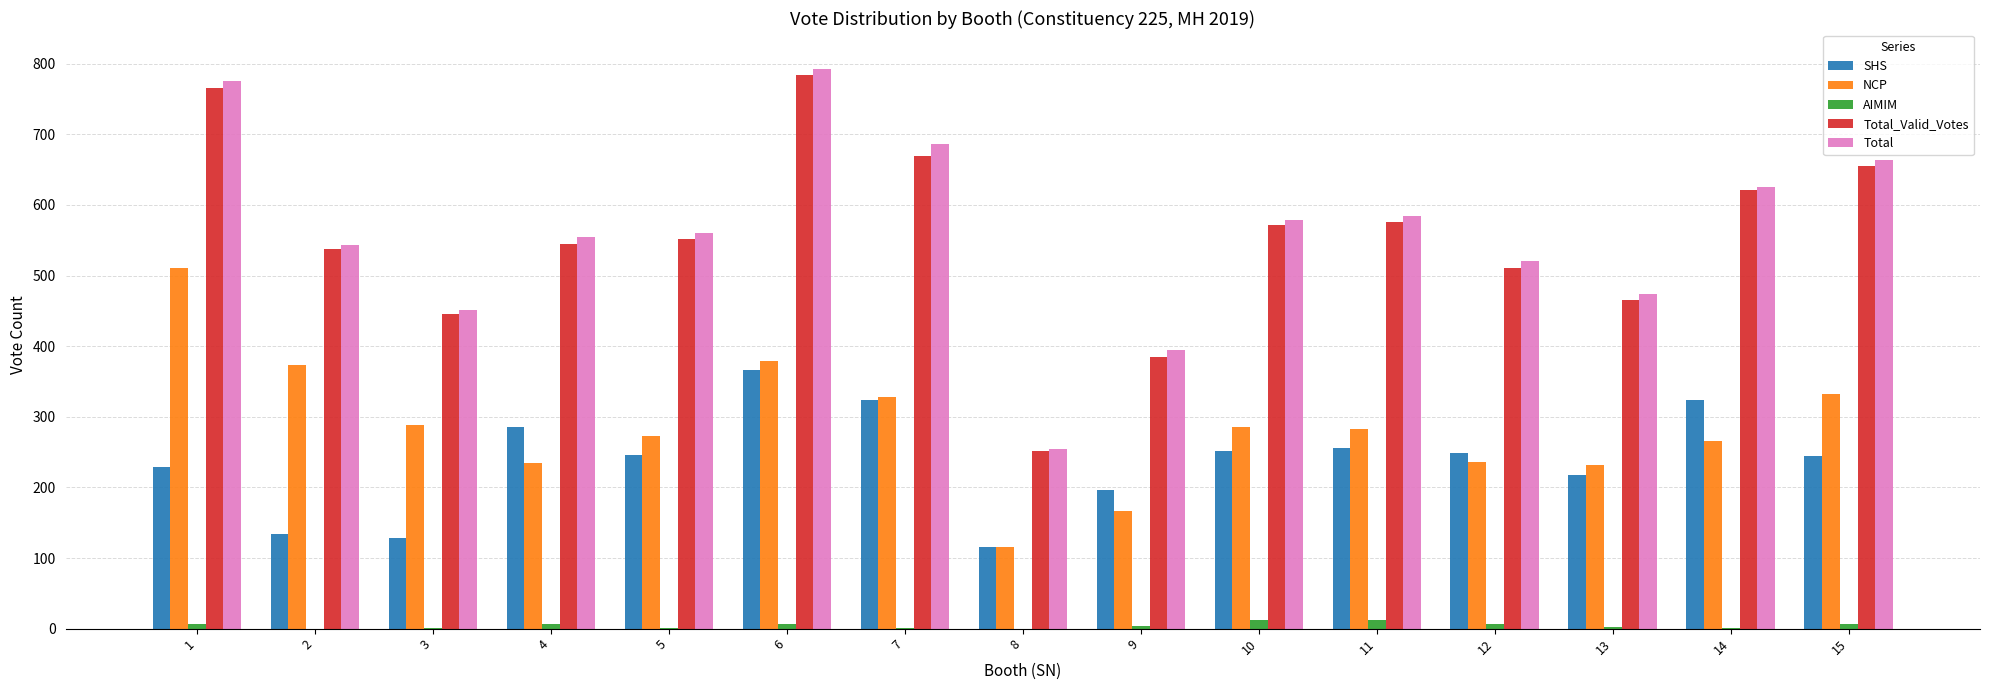

Which series changed the most between 9 and 13?

Total_Valid_Votes